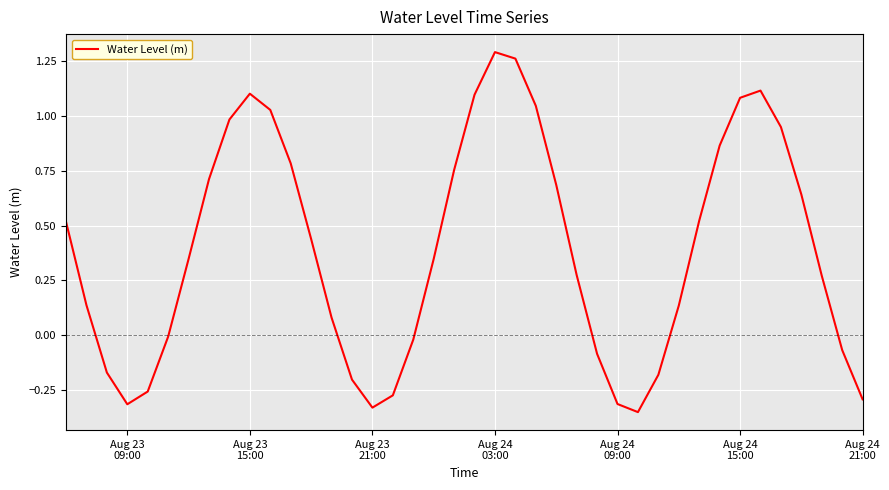

What is the difference between the maximum and minimum values?

1.6